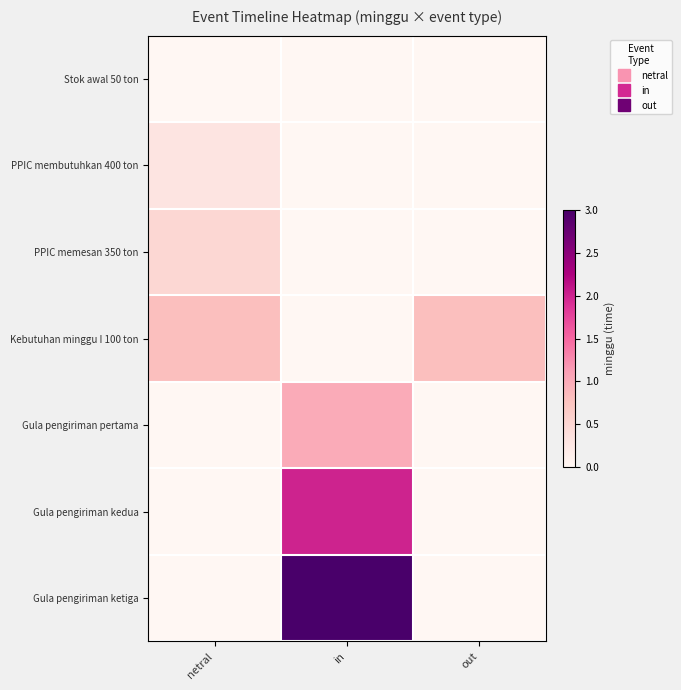

Which series has the largest total across all categories?

Gula pengiriman ketiga